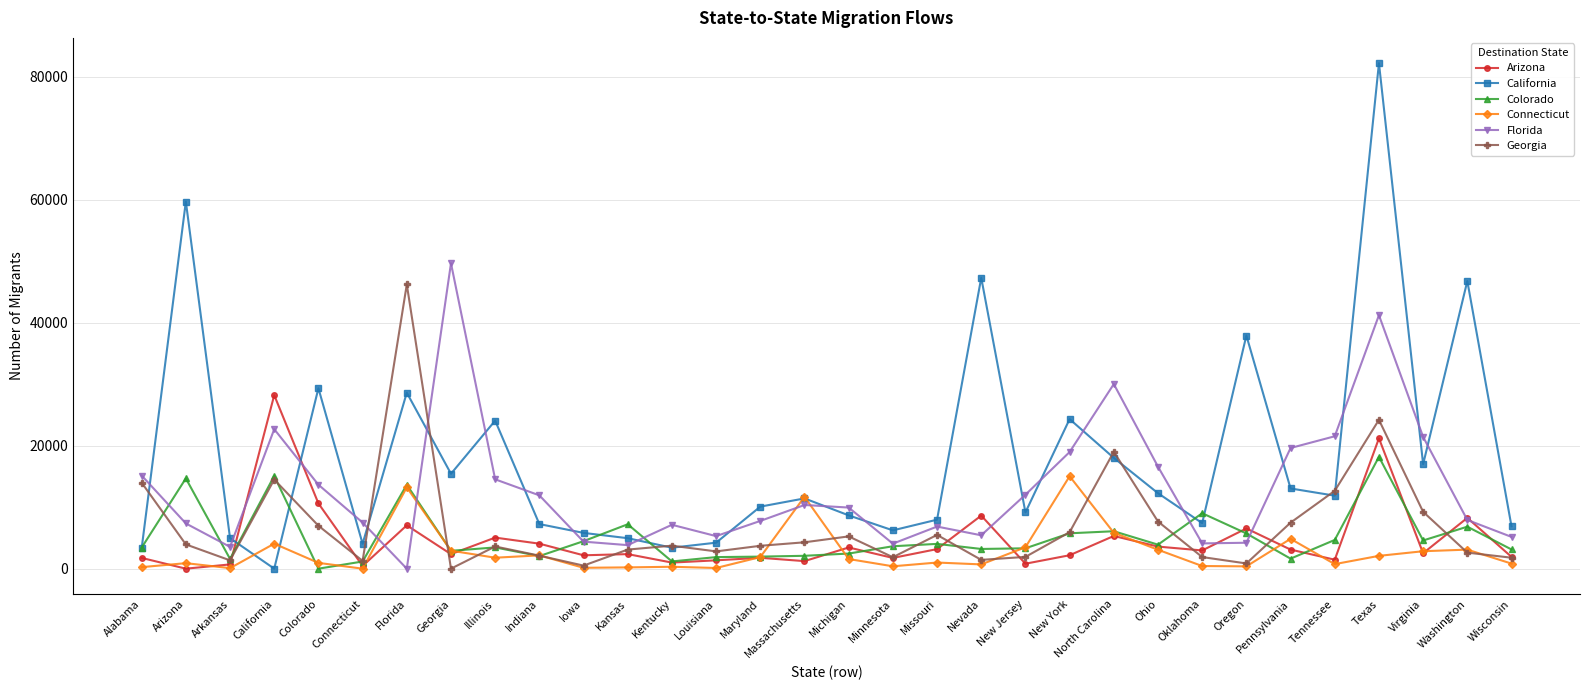

True or false: Connecticut has more than 1 interior local peaks.

True